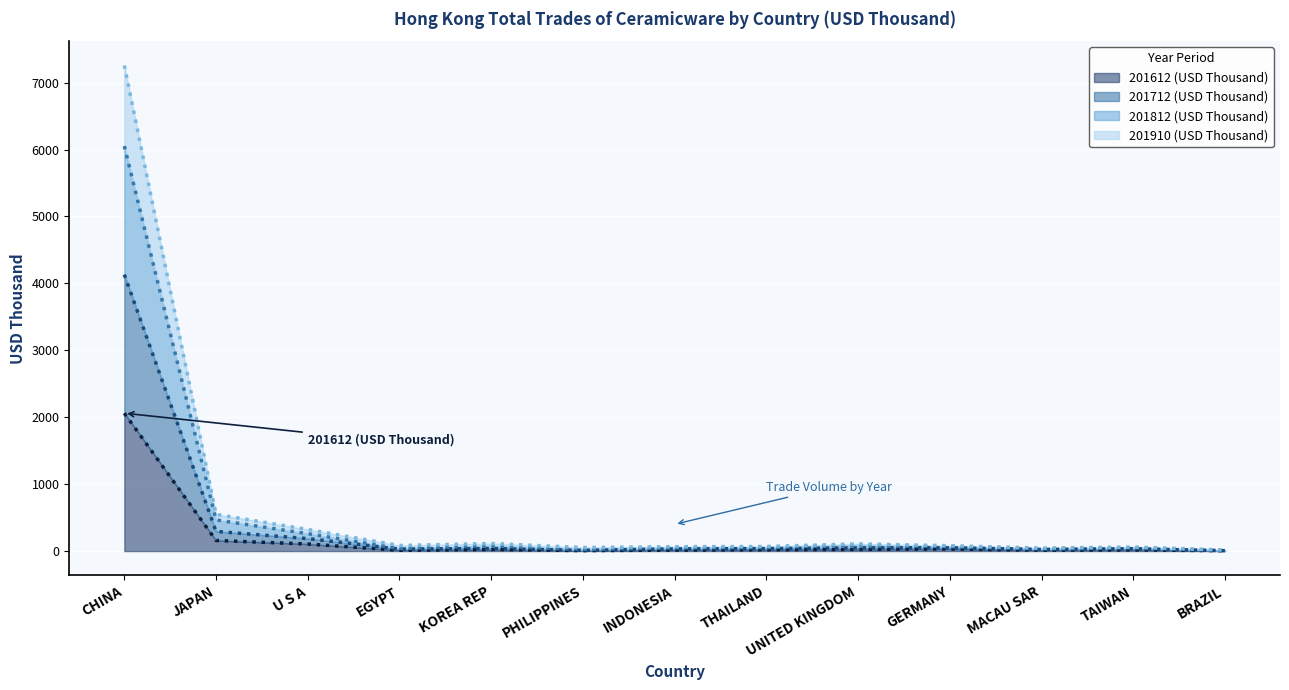

What is the smallest value displayed?

4.9